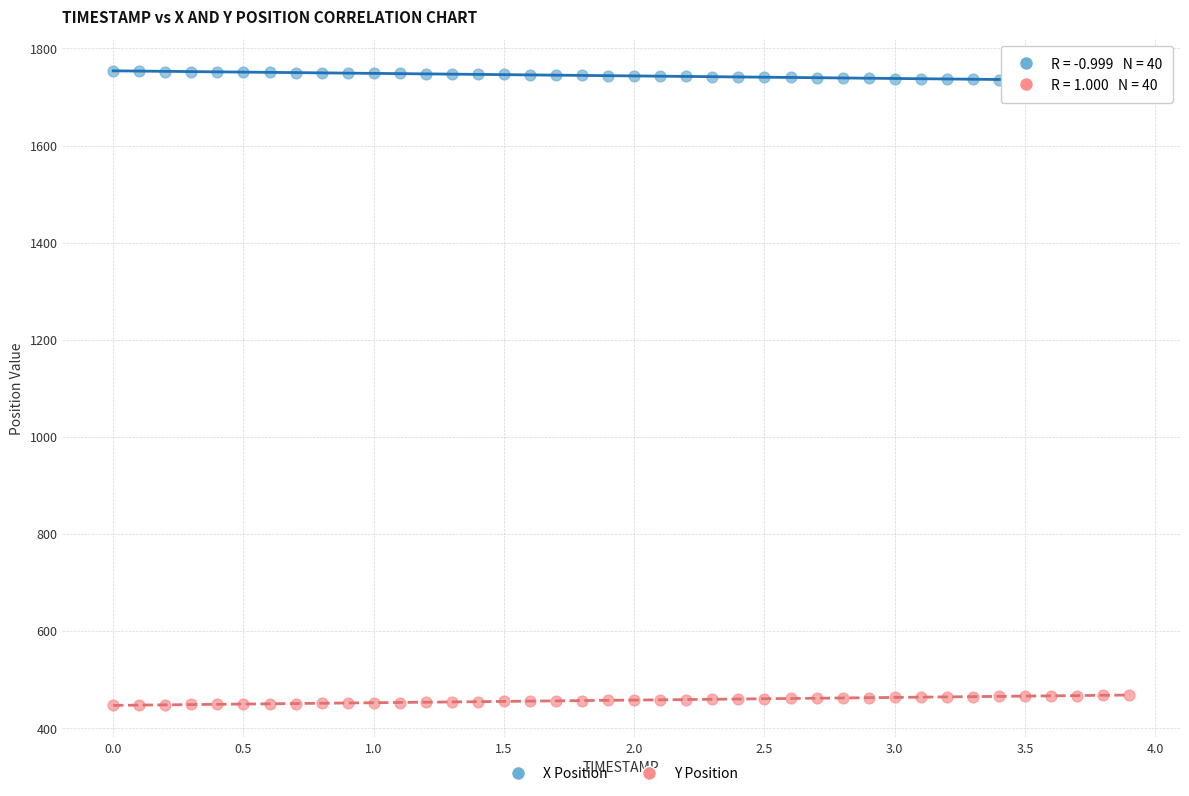

Which series contains the highest Y value?

X Position